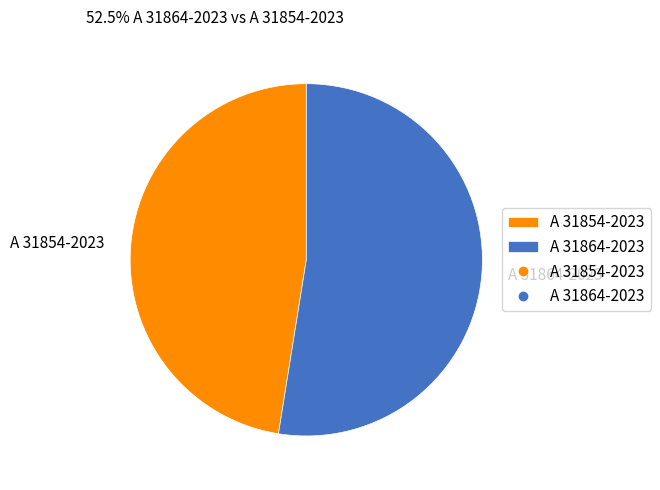

True or false: A 31854-2023 accounts for 52% of the total.

False